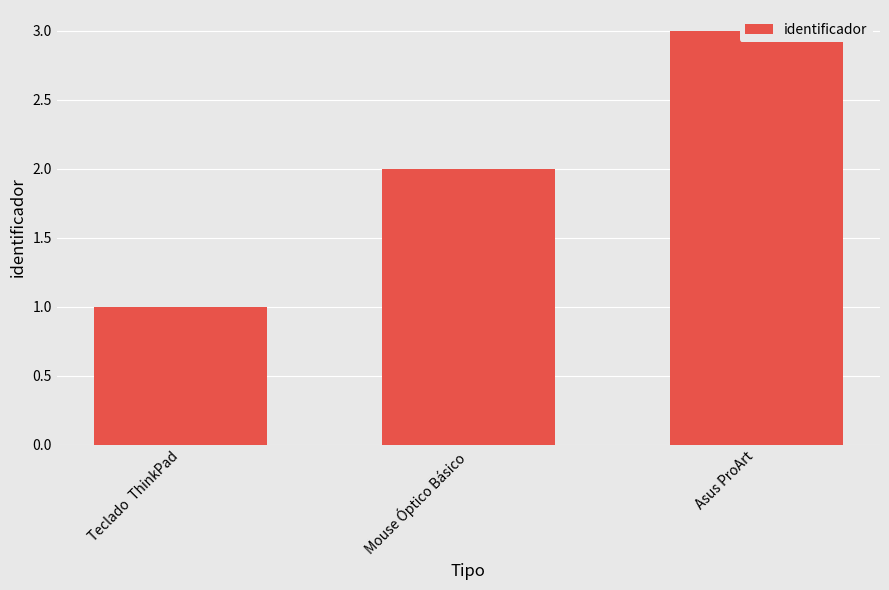

What is the smallest value displayed?

1